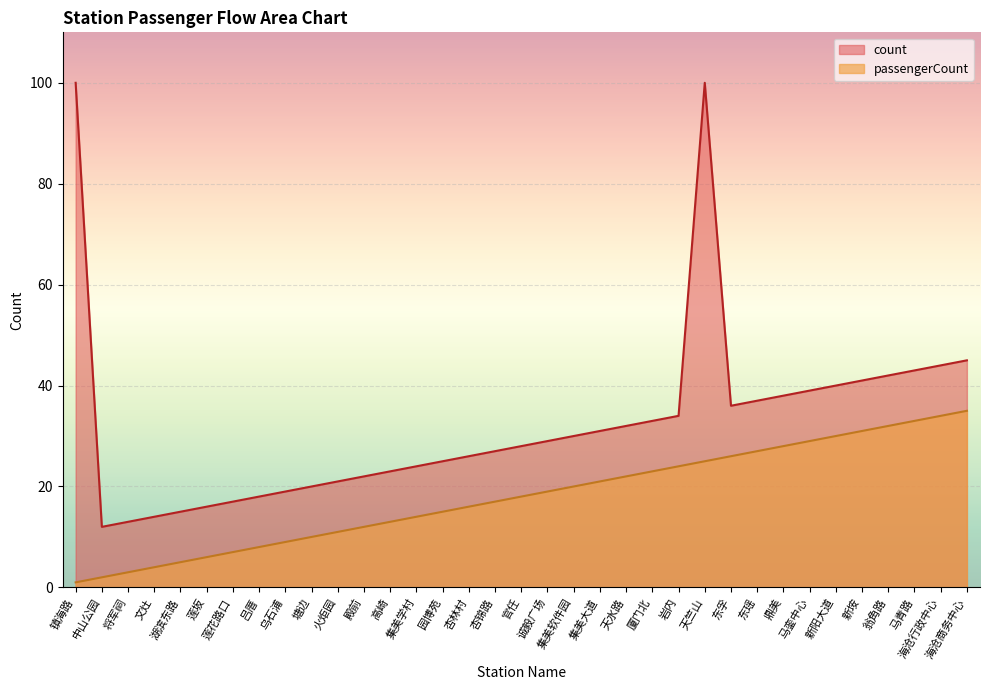

At 天竺山, list the series in order from smallest to largest.

passengerCount, count